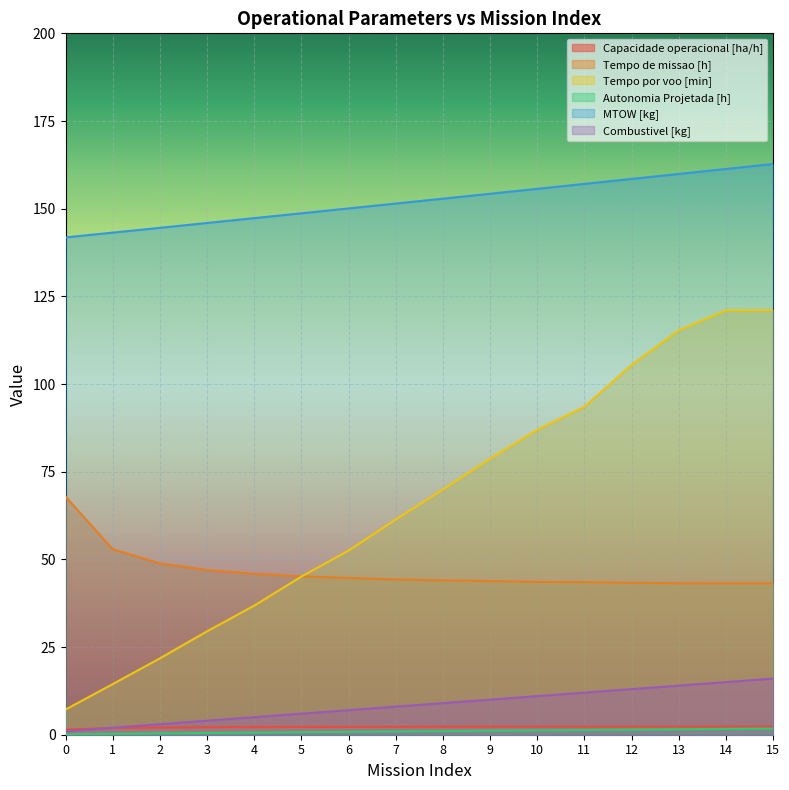

What is the sum of the Autonomia Projetada [h] values at 7 and 5?

1.6